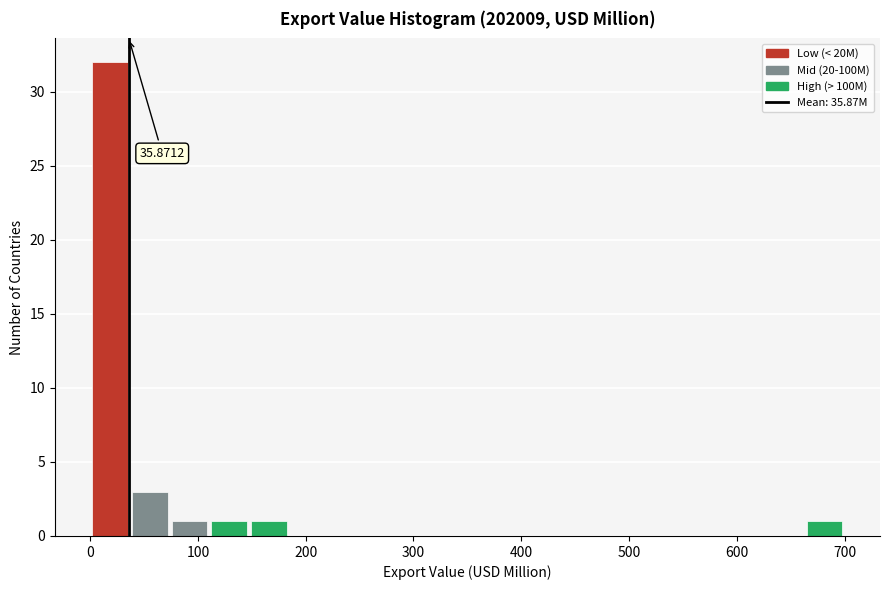

Read against the x-axis, roughly where is the centre of the tallest bar?

20